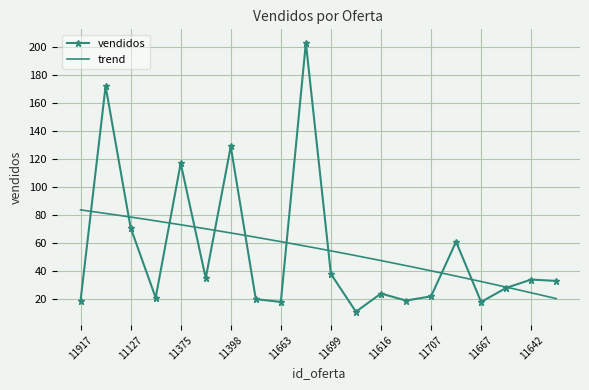

How many interior local valleys (lower than both neighbors) does the data have?

6